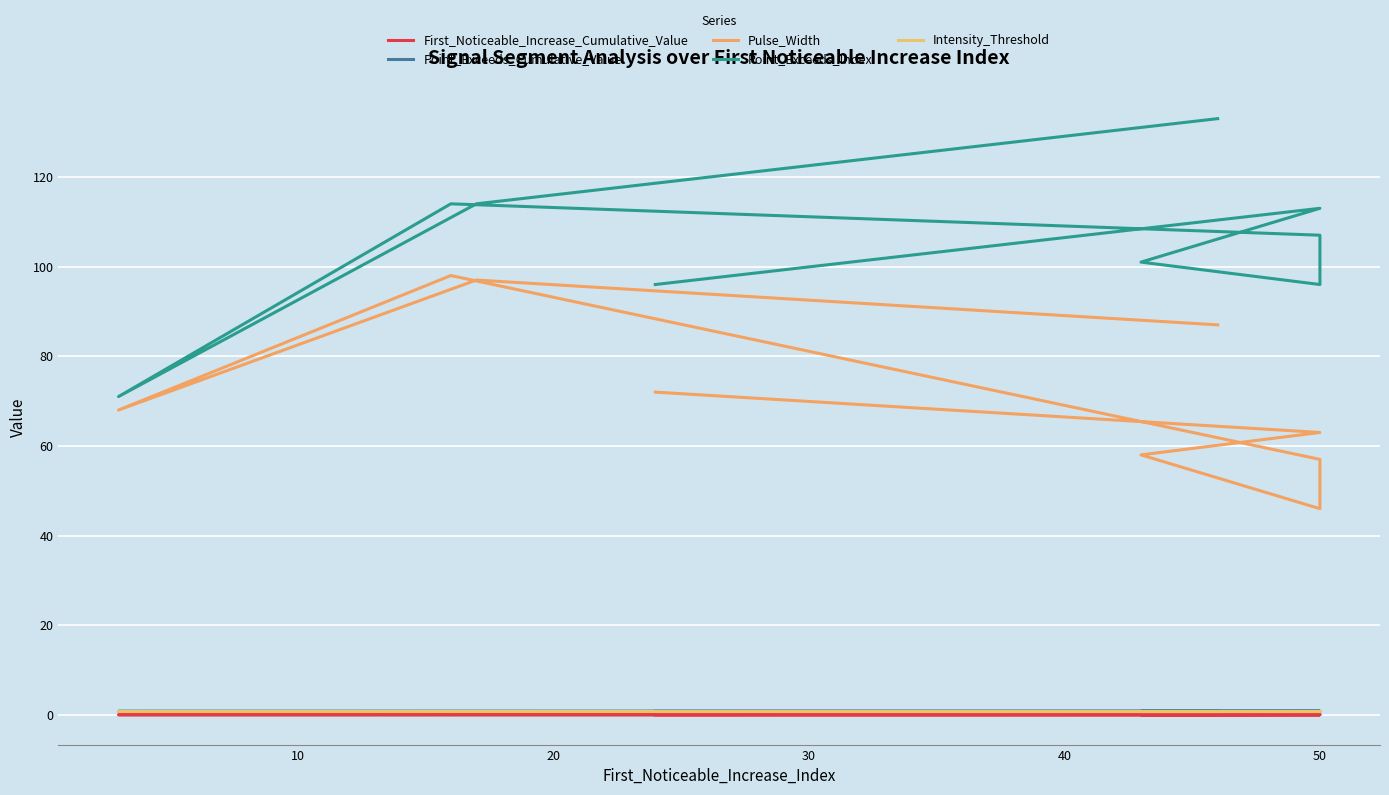

List the series in order of their peak value, highest first.

Point_Exceeds_Index, Pulse_Width, Point_Exceeds_Cumulative_Value, Intensity_Threshold, First_Noticeable_Increase_Cumulative_Value